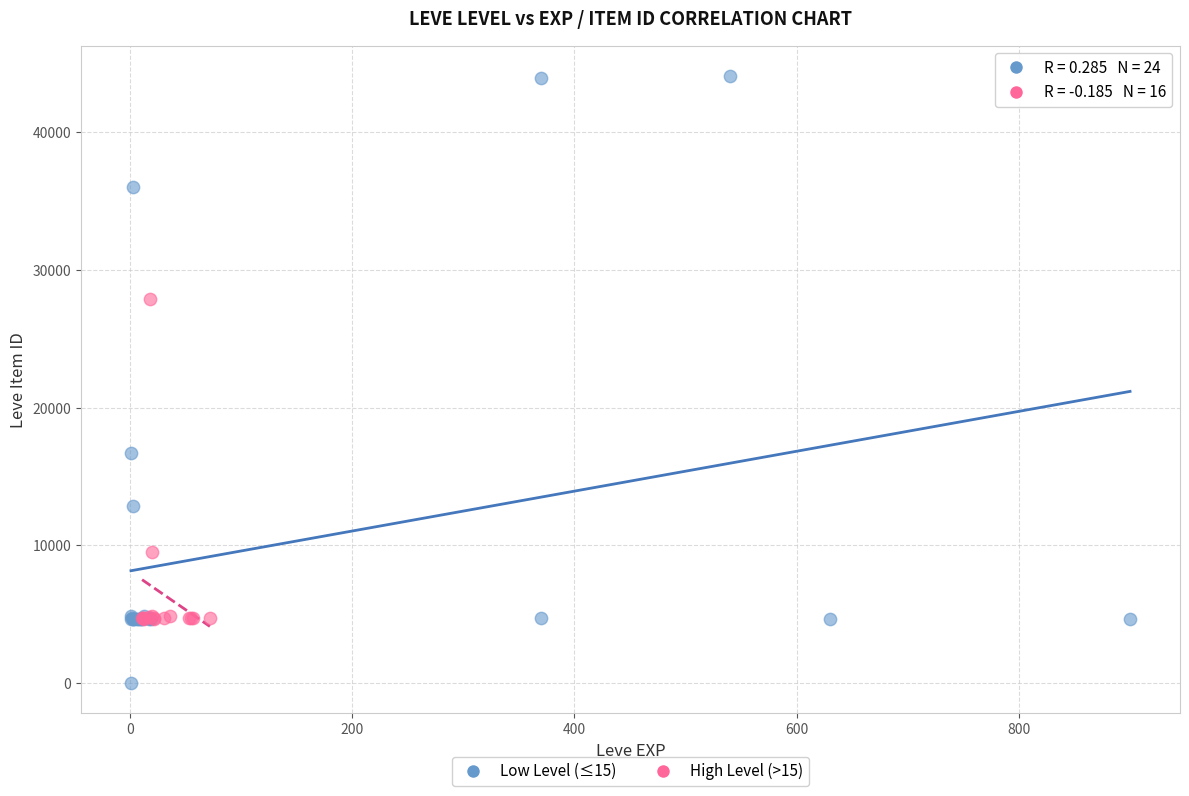

Which series contains the highest Y value?

Low Level (≤15)